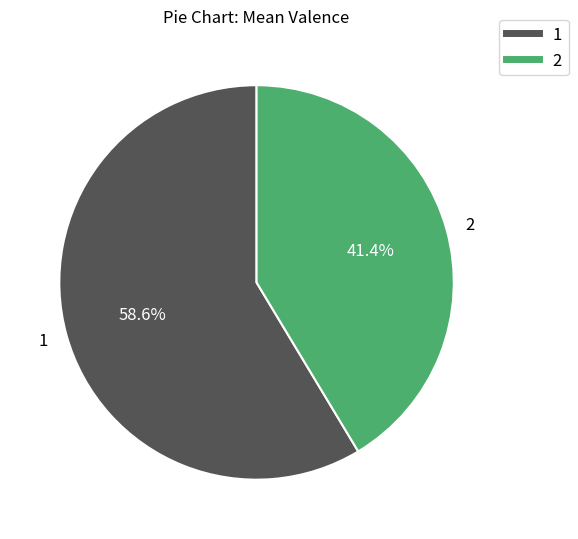

Approximately how many times larger is the value at 2 compared to 1?

0.7